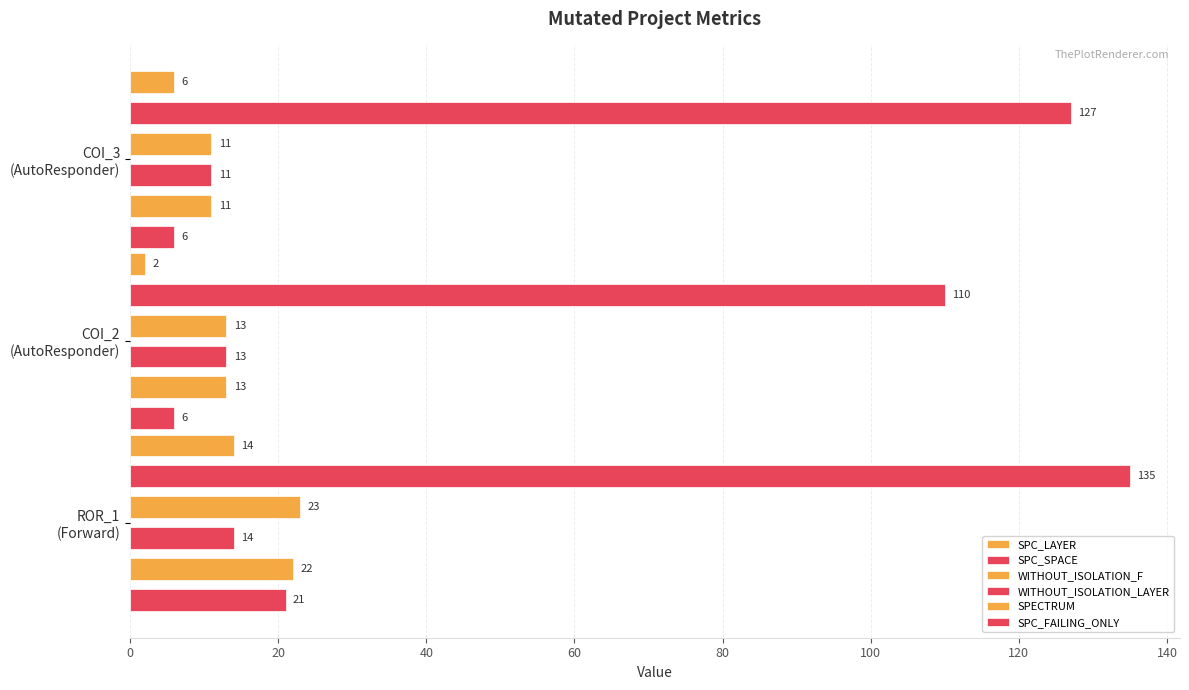

The value of WITHOUT_ISOLATION_F at COI_2 (AutoResponder) is 4. True or false?

False